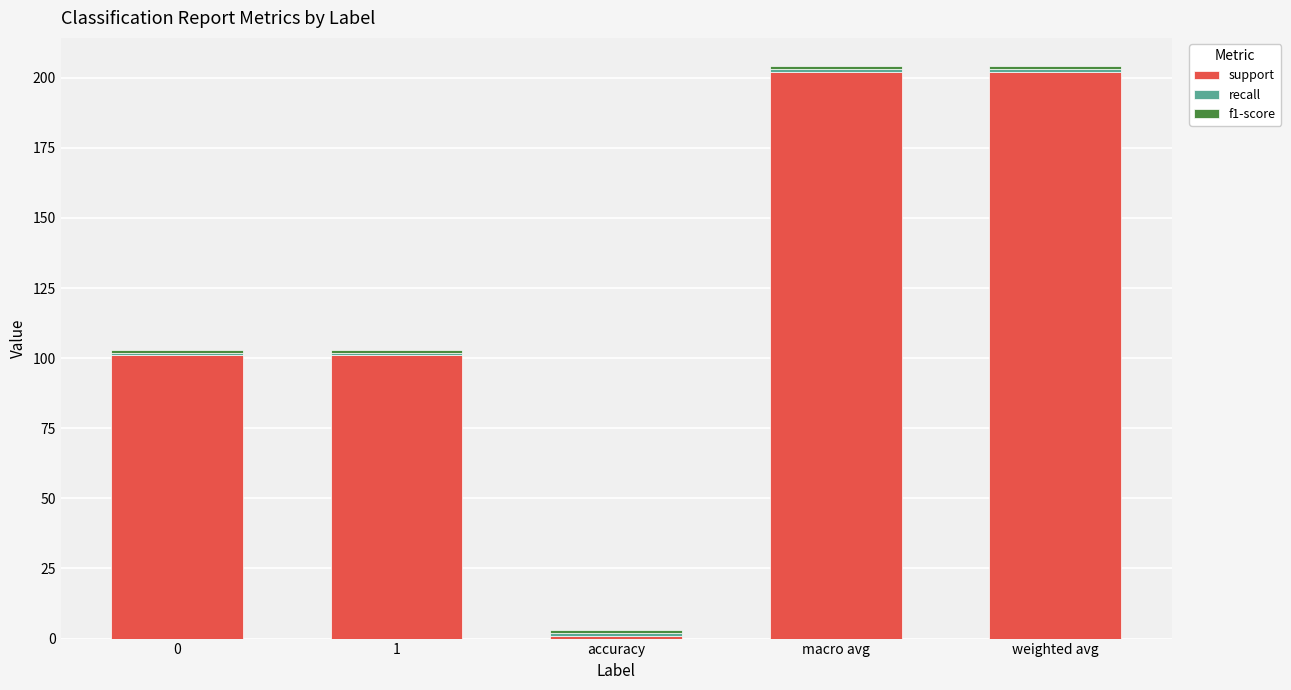

What is the sum of all support values?

607